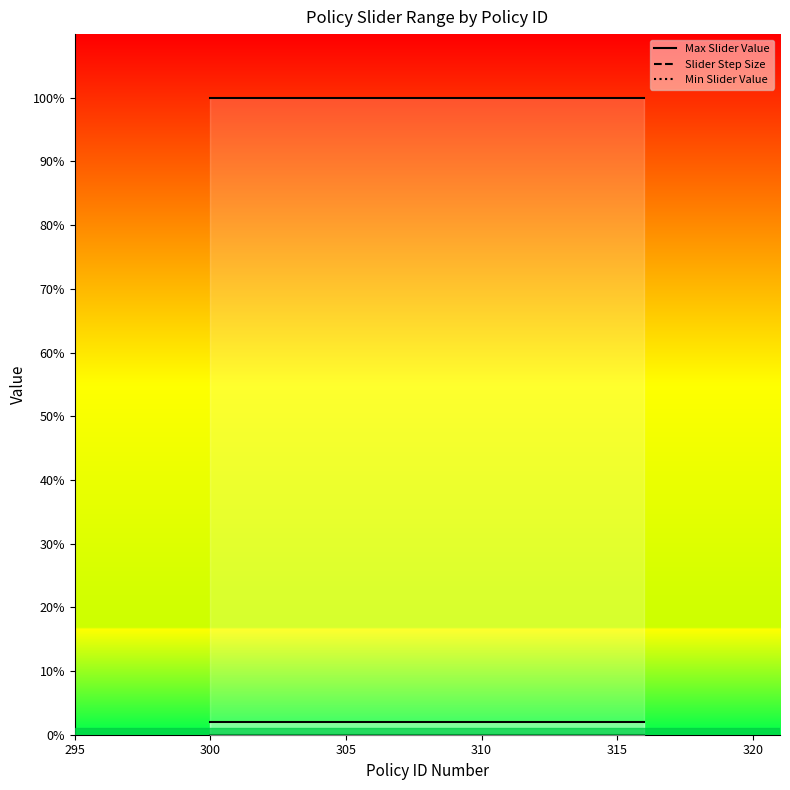

Rank the series at 300 from lowest to highest value.

Min Slider Value, Slider Step Size, Max Slider Value